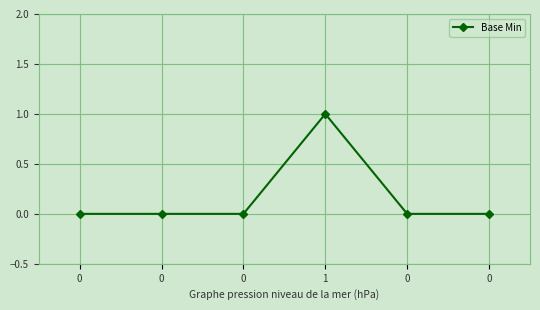

How many series are shown in this chart?

1